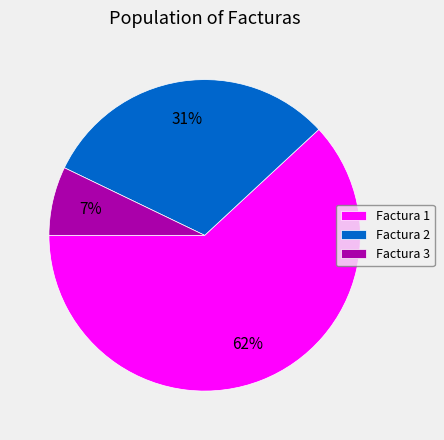

What is the largest slice in the pie chart?

Factura 1